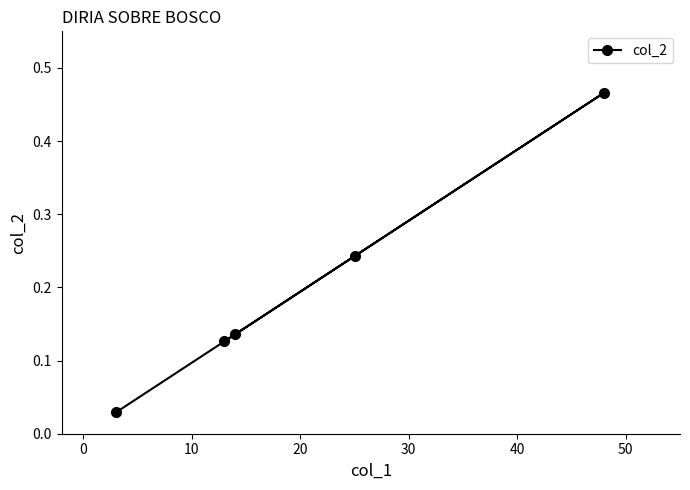

What is the sum of all values?

1.0